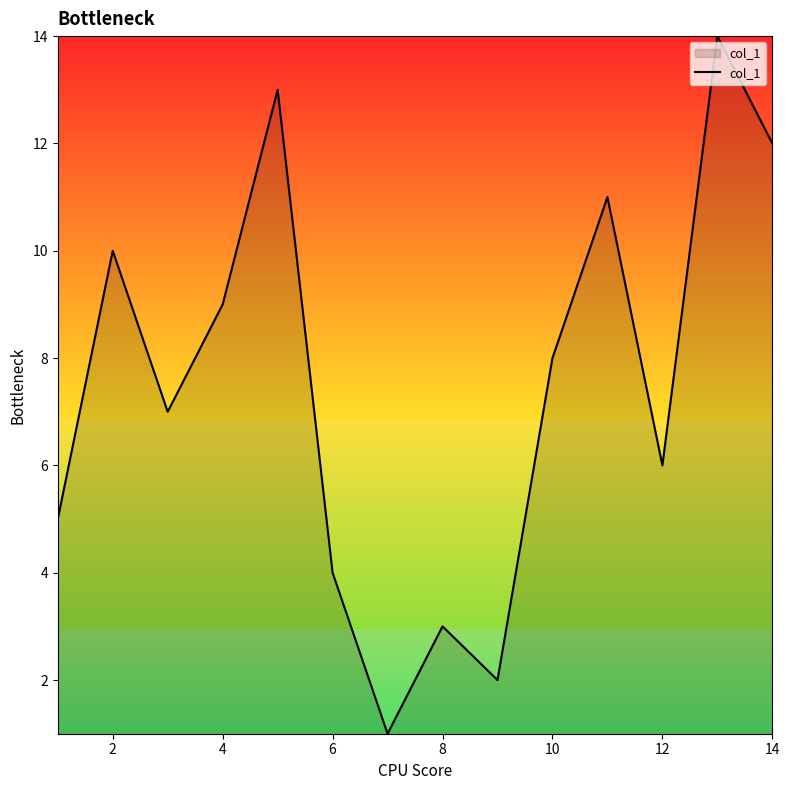

What is the difference between the maximum and minimum values?

13